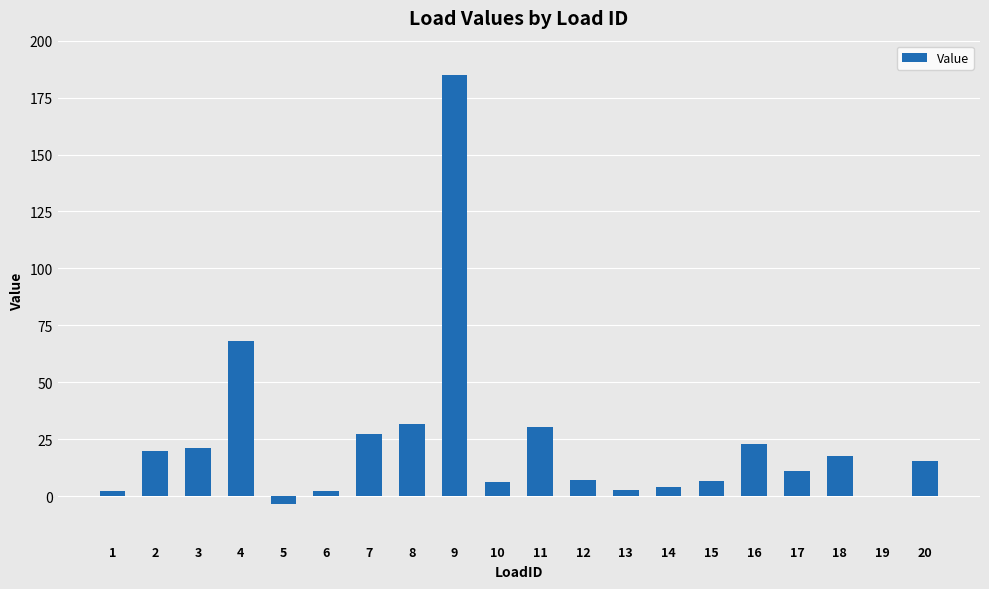

Is it true that the value at 12 is 7.2?

True